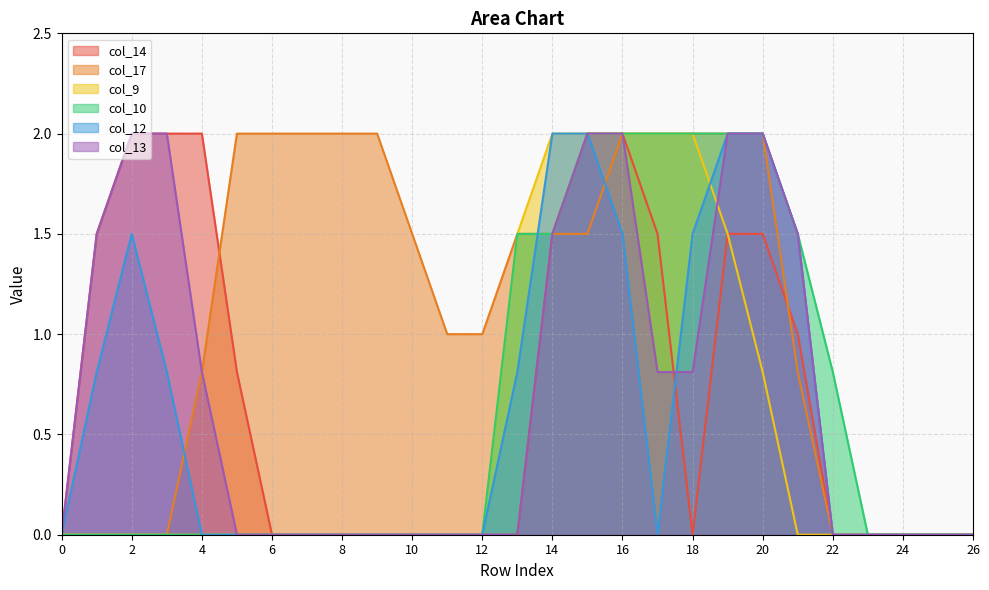

What is the difference between the second highest and second lowest values in the col_10 series?

2.0